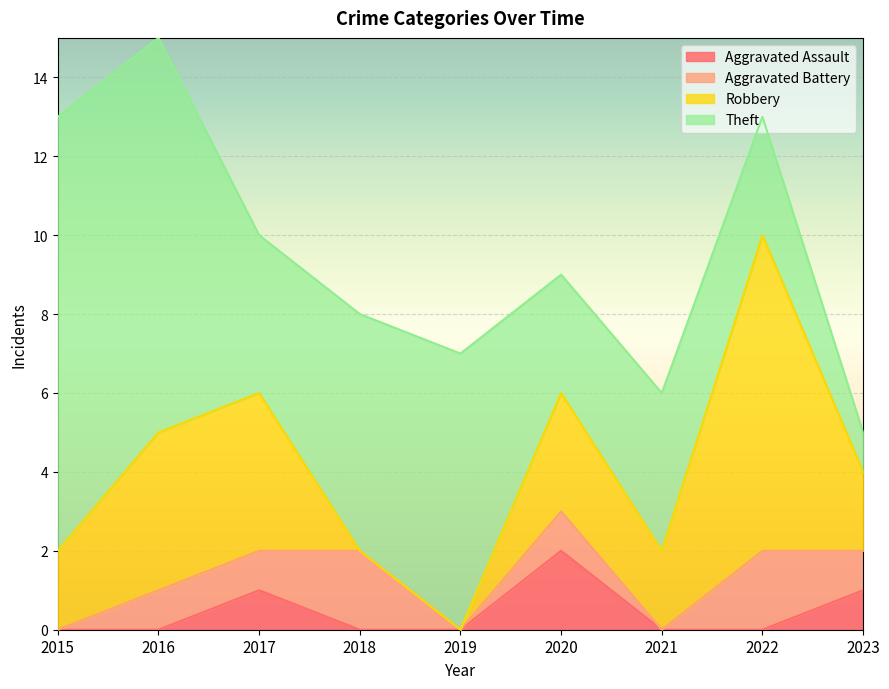

What is the average value of the Robbery series?

3